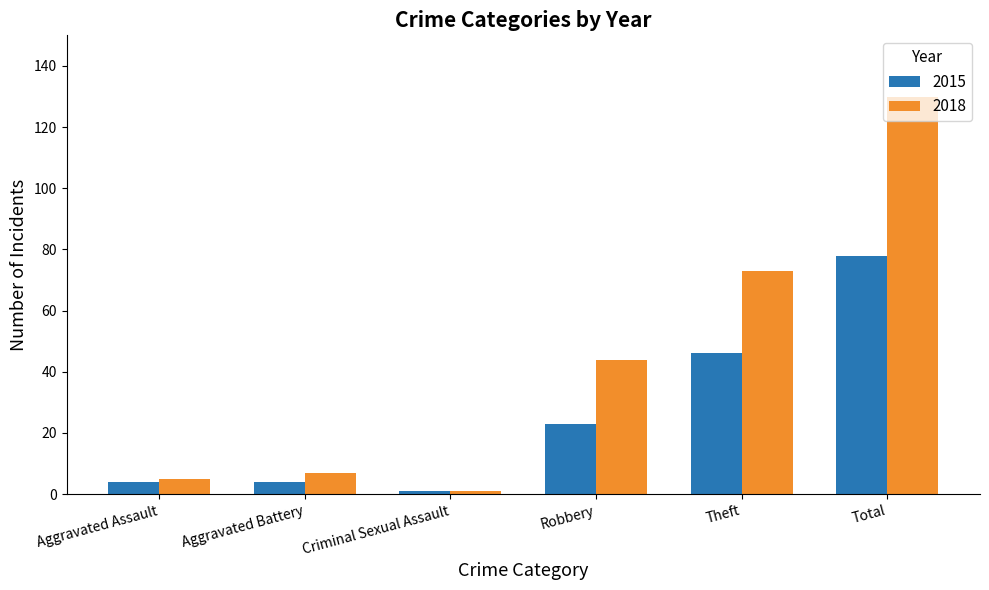

Reading right to left, list all the values displayed in this chart.

2015: 78	46	23	1	4	4
2018: 130	73	44	1	7	5